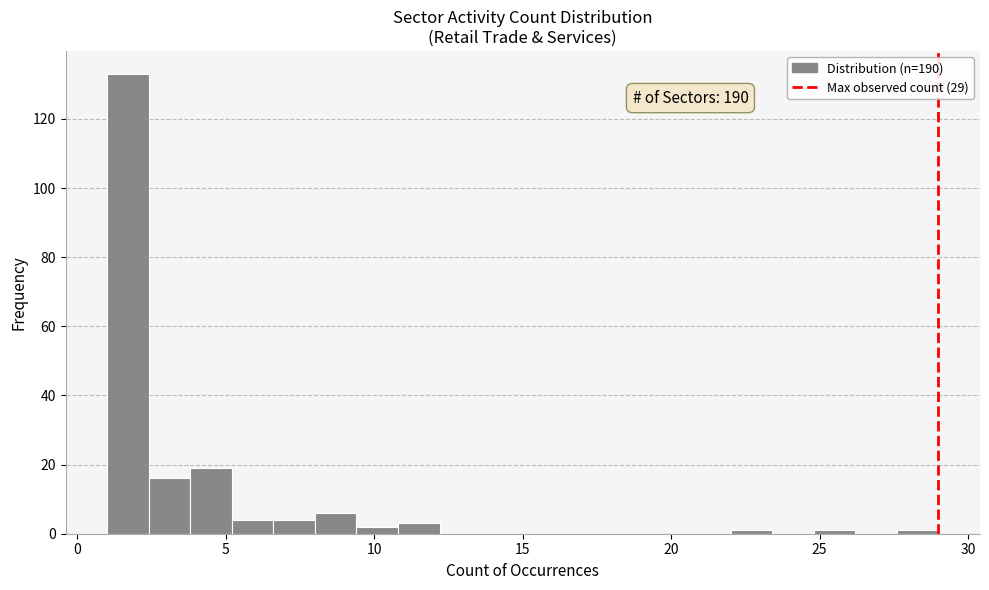

Read against the x-axis, roughly where is the centre of the tallest bar?

1.5